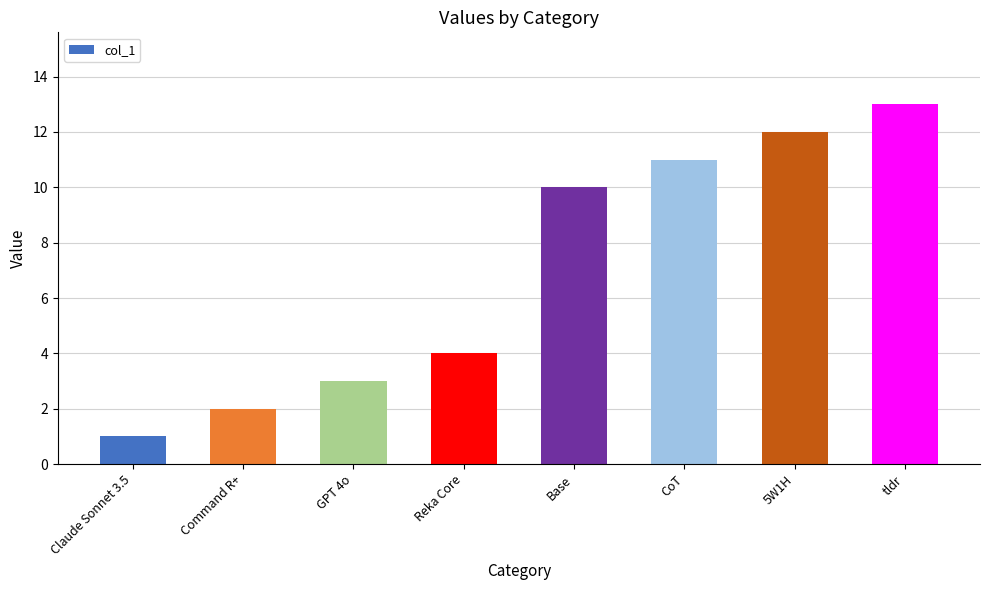

What is the label of the 6th bar from the right?

GPT 4o